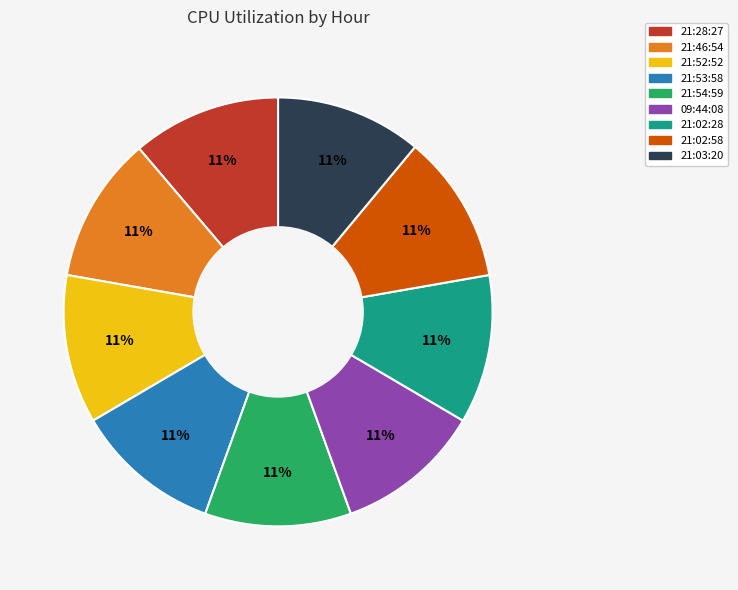

Is there any slice that represents more than half of the pie?

No